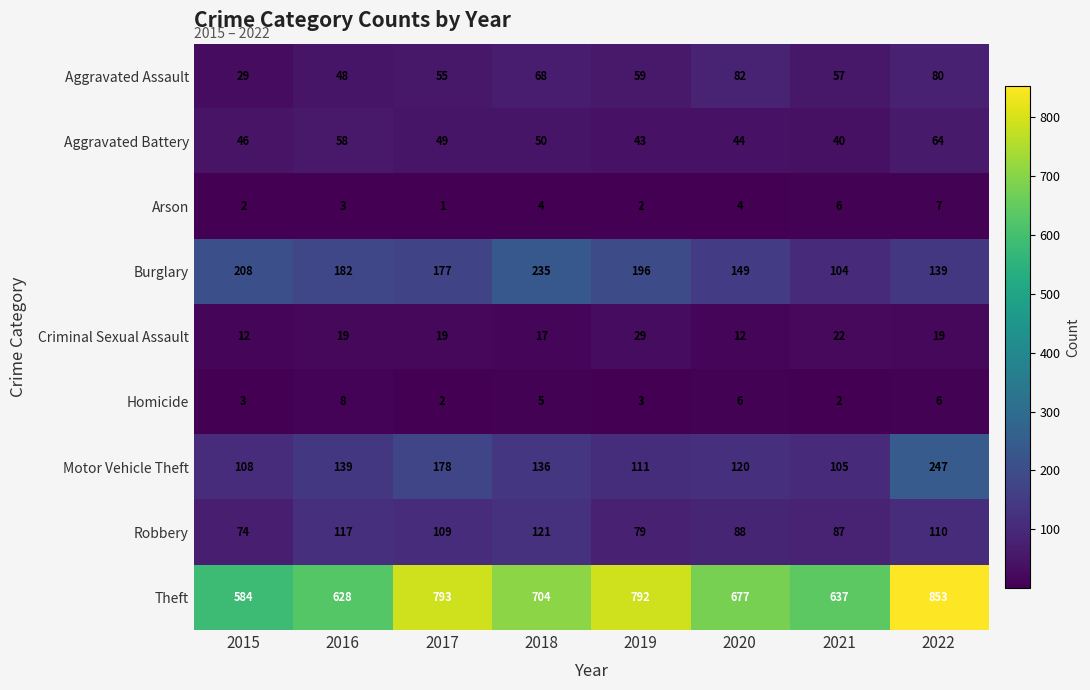

Which series has the widest spread of values?

Theft